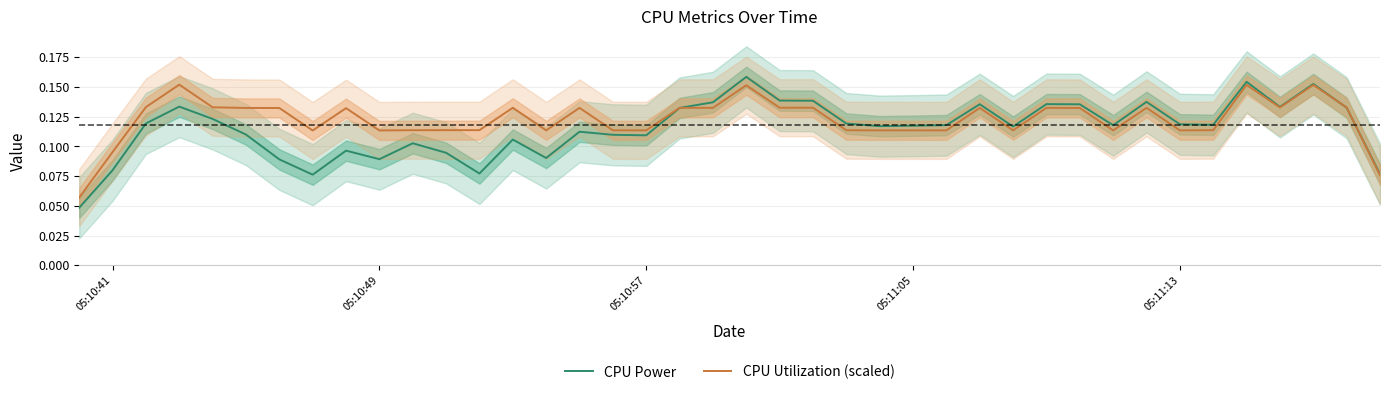

Is the value of CPU Power at 05:11:13 greater than the value of CPU Utilization (scaled) at 26?

Yes